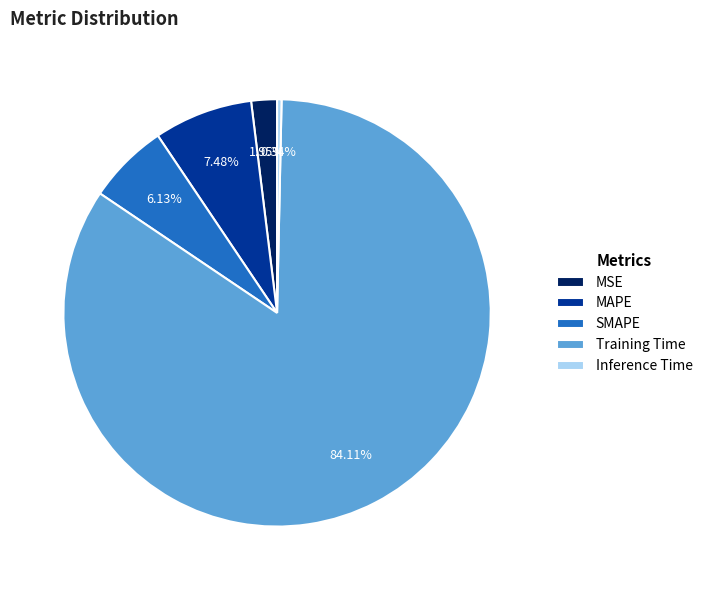

Between MAPE and Training Time, which is larger?

Training Time